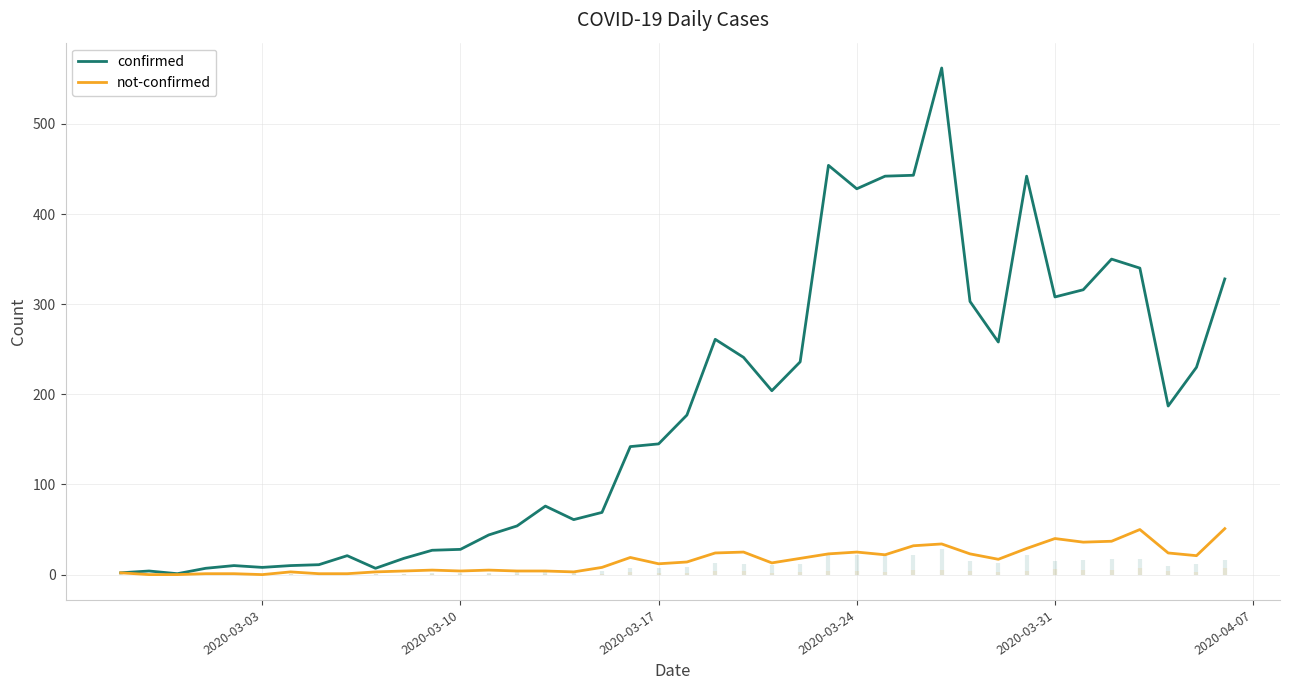

What is the highest value of the confirmed series?

562